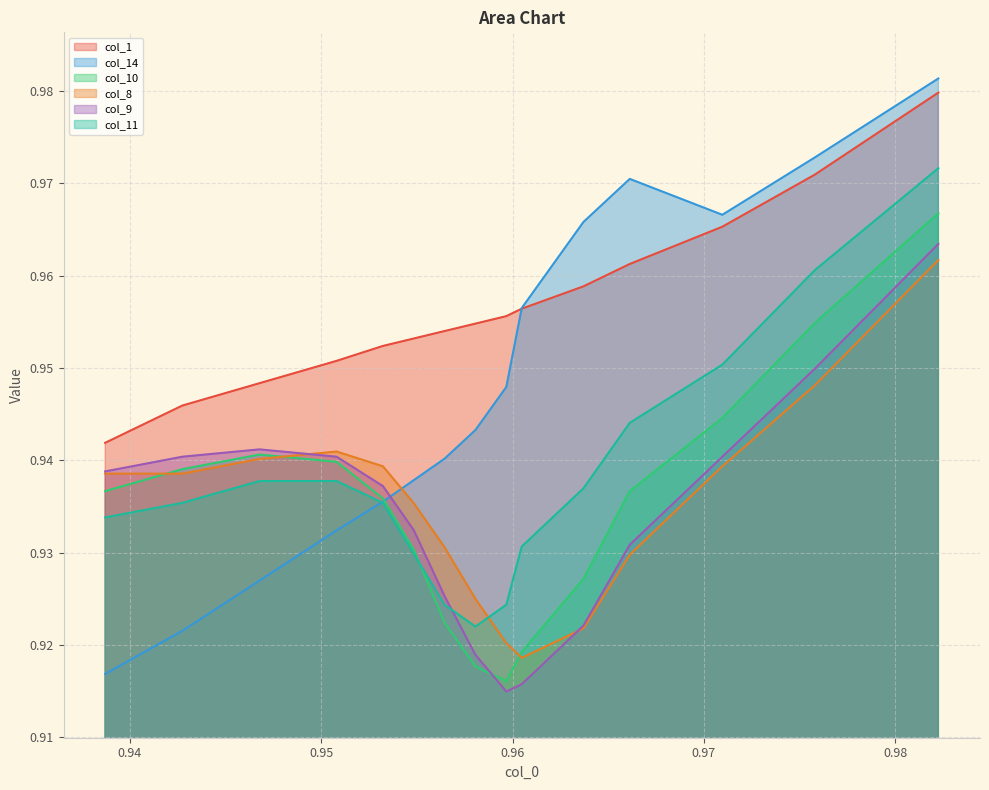

What is the maximum value shown in the chart?

1.0